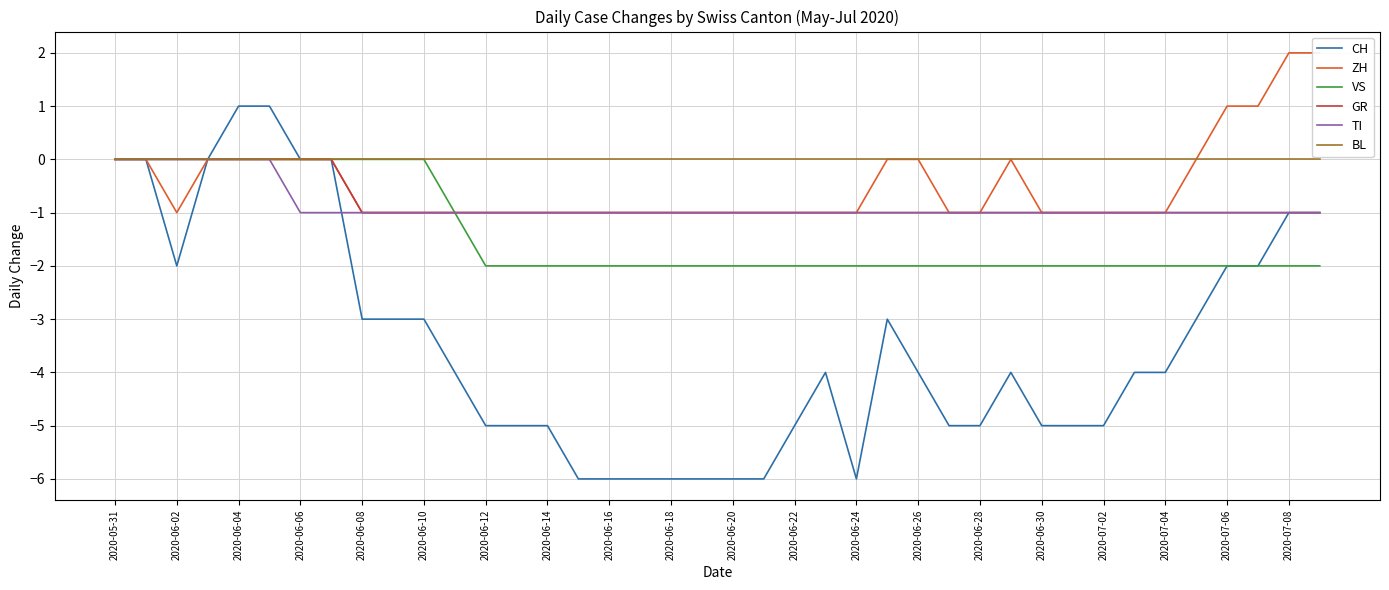

Is the value of BL at 2020-06-26 greater than the value of GR at 2020-06-14?

Yes